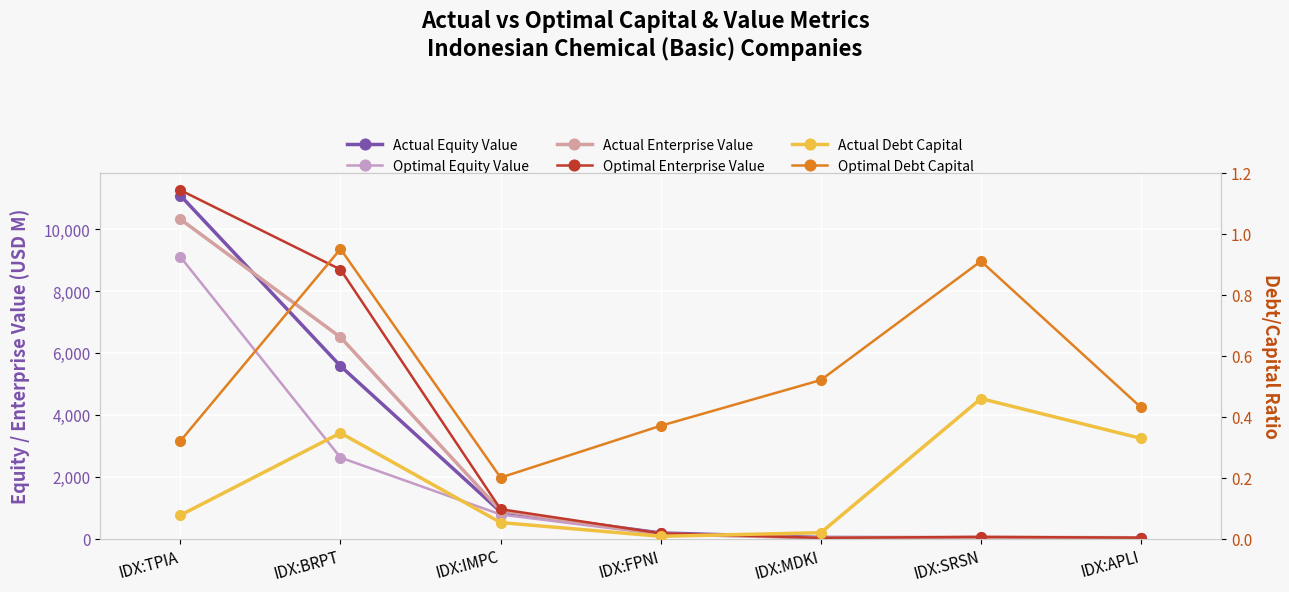

List the labels in order of Actual Debt Capital value, largest first.

IDX:SRSN, IDX:BRPT, IDX:APLI, IDX:TPIA, IDX:IMPC, IDX:MDKI, IDX:FPNI